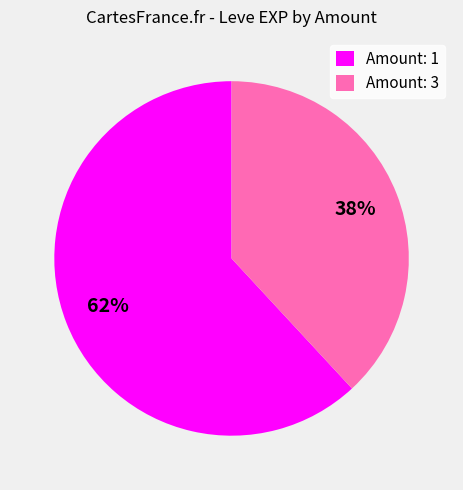

Which category accounts for the majority?

Amount: 1